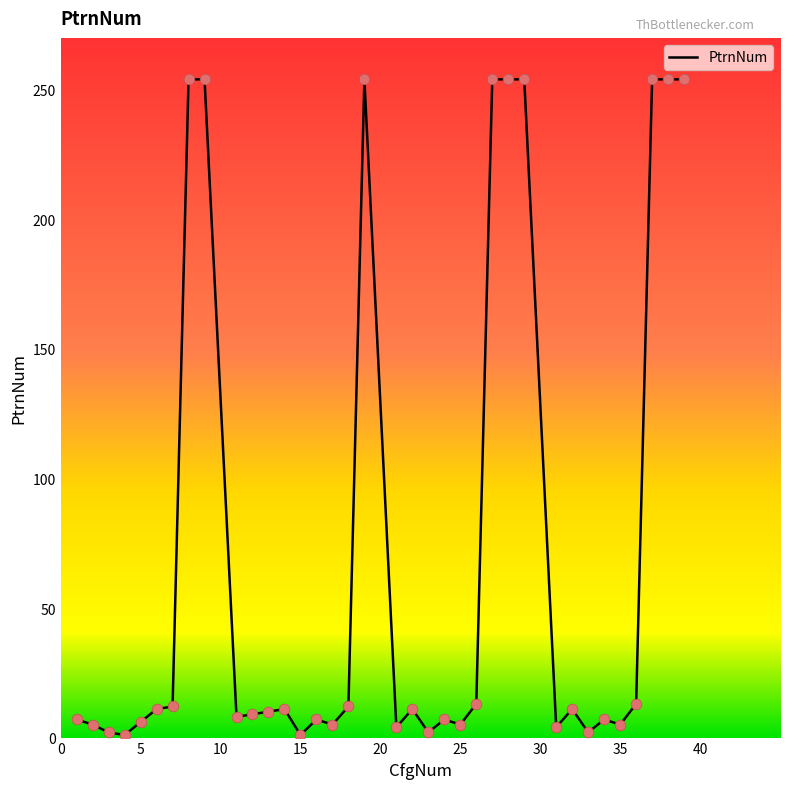

What is the greatest value displayed?

254